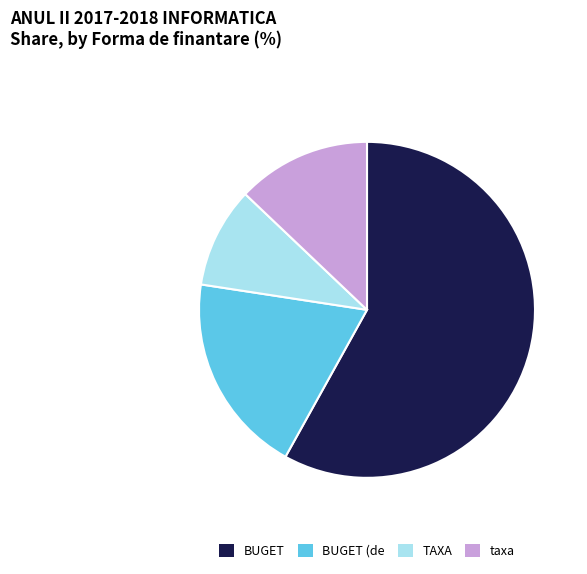

Which slice represents more than half of the pie?

BUGET